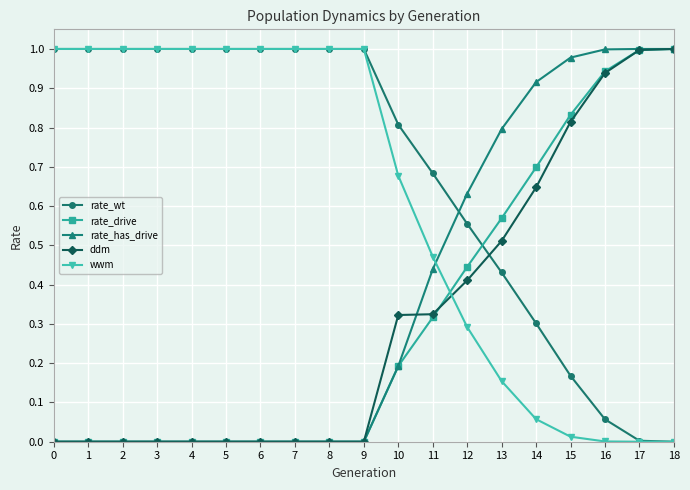

At how many categories does at least one series exceed 0?

19